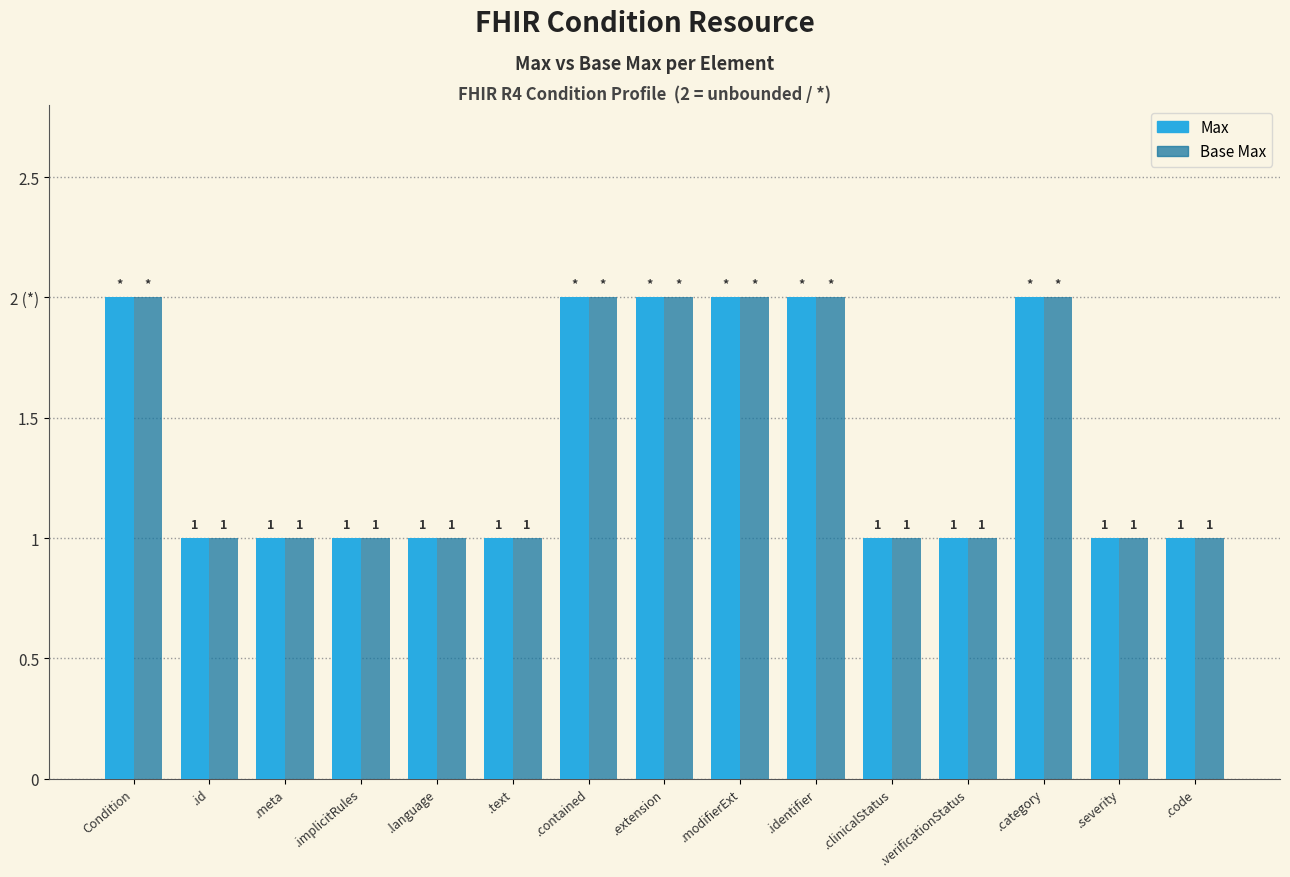

The value of Base Max at .contained is 1. True or false?

False